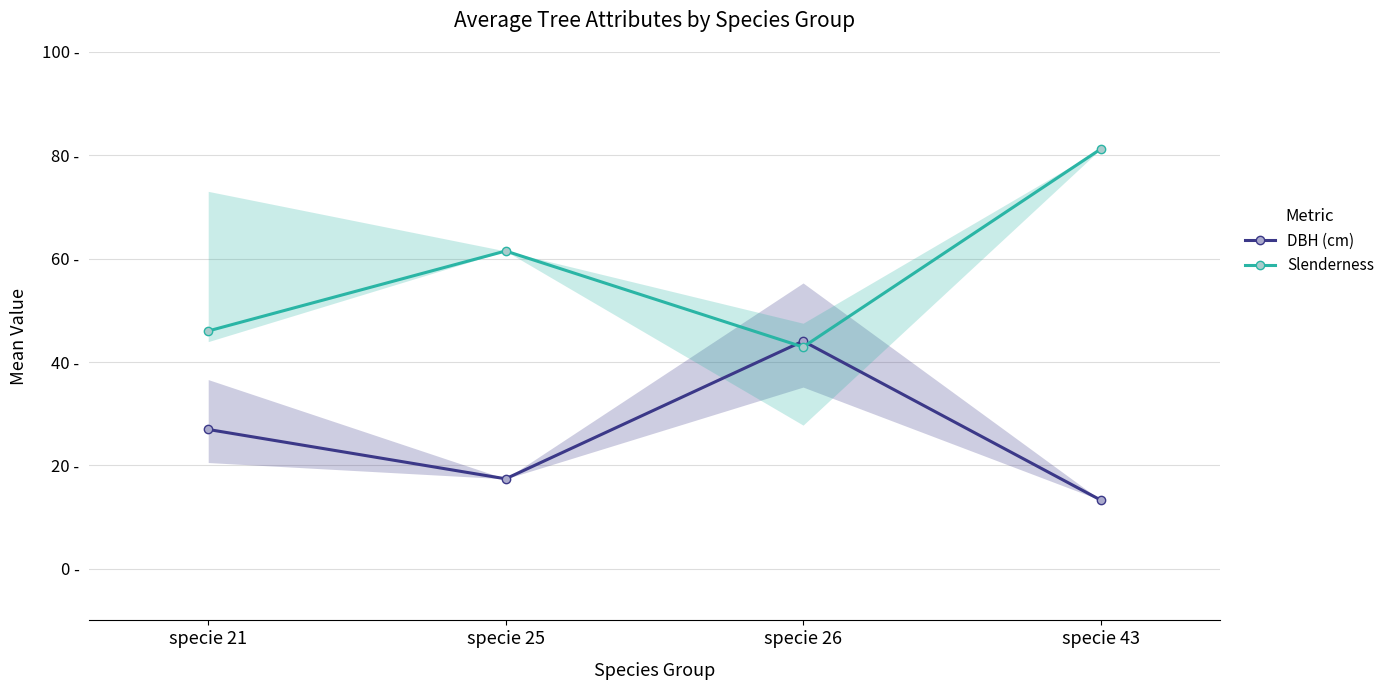

Which series changed the most between specie 26 and specie 43?

Slenderness